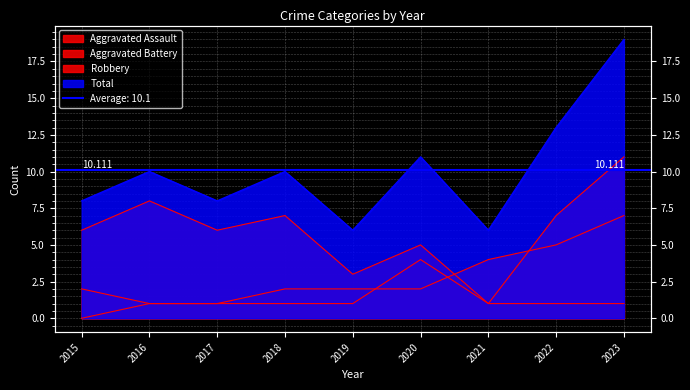

How many data points in Aggravated Battery are less than 2?

2